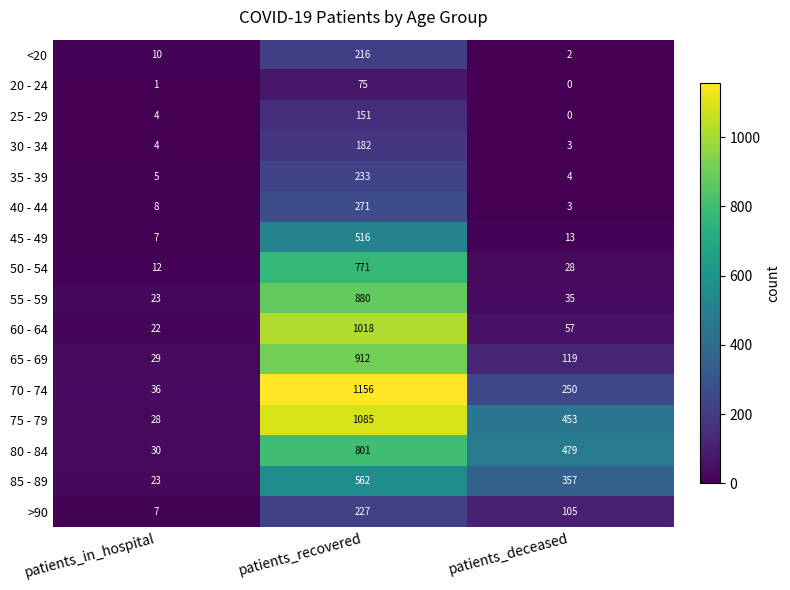

Which label corresponds to the smallest value in the chart?

patients_deceased